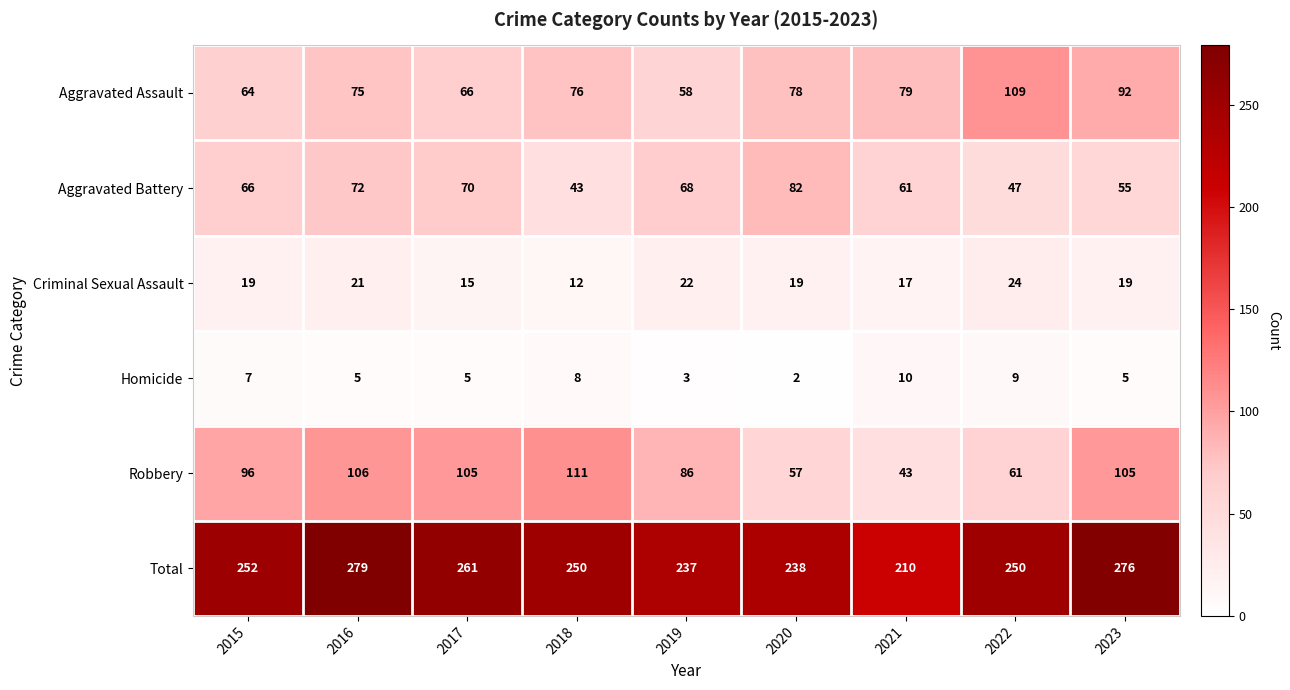

What is the average value of the Aggravated Battery series?

63